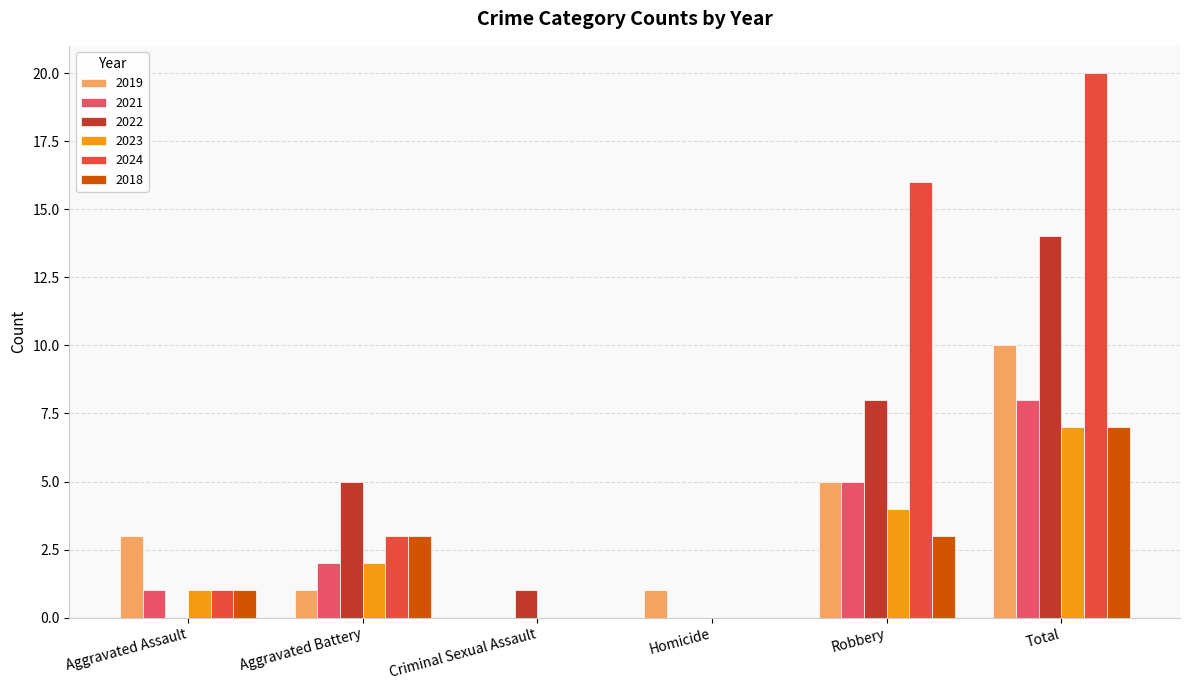

How many groups of bars are there?

6